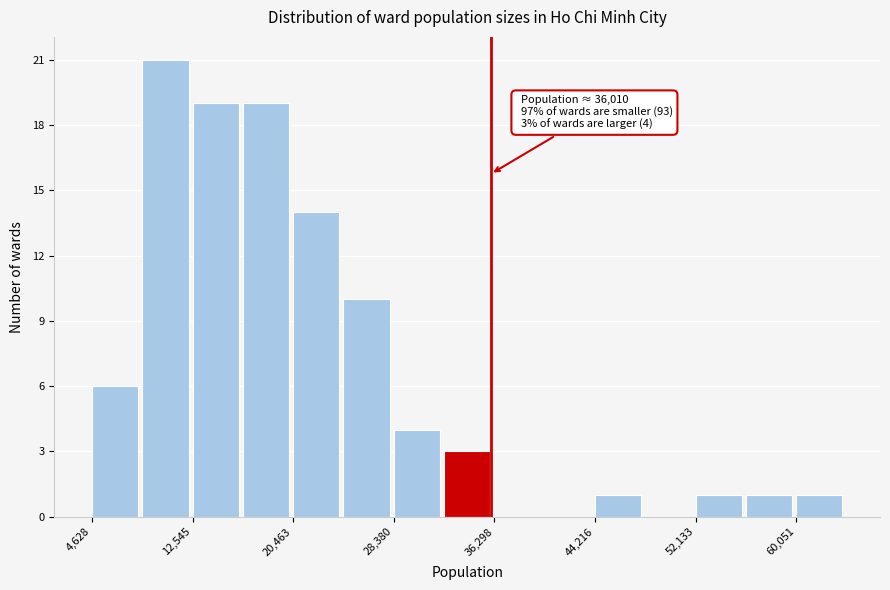

Around what value on the x-axis is the tallest bar? Give the approximate position of its centre, as read against the axis.

10000